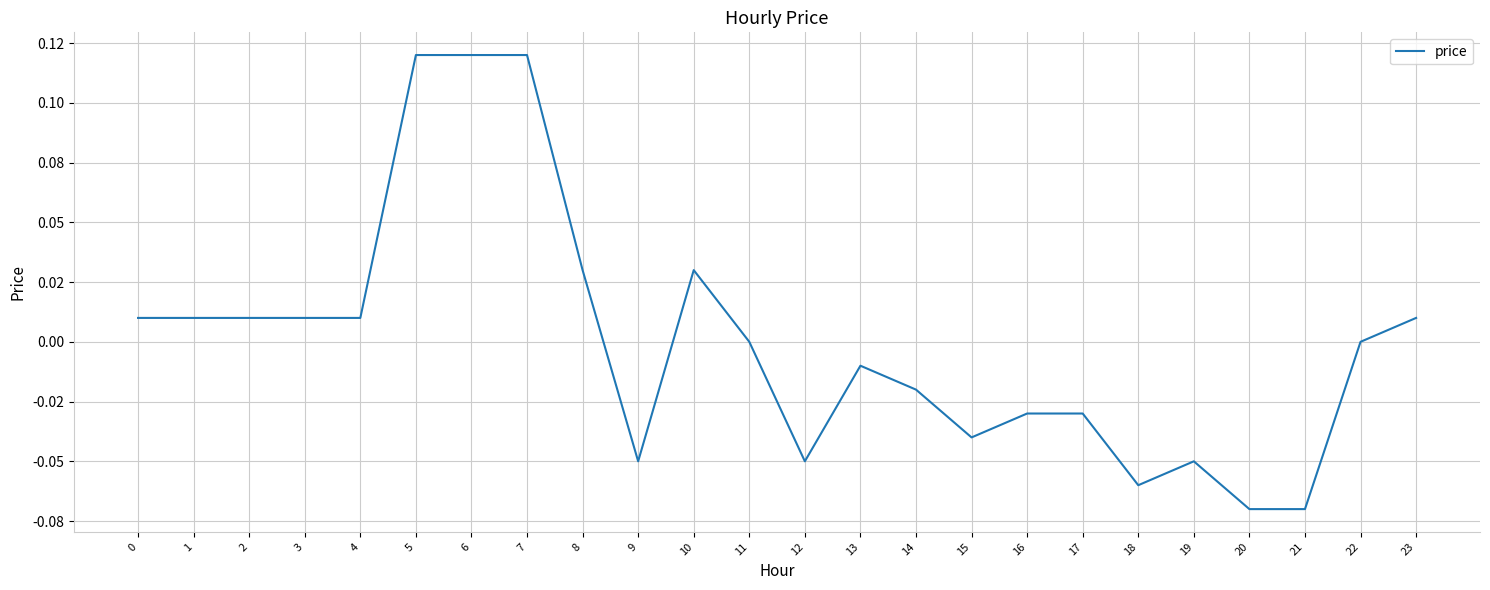

Where is the data nearest to the value 0?

11